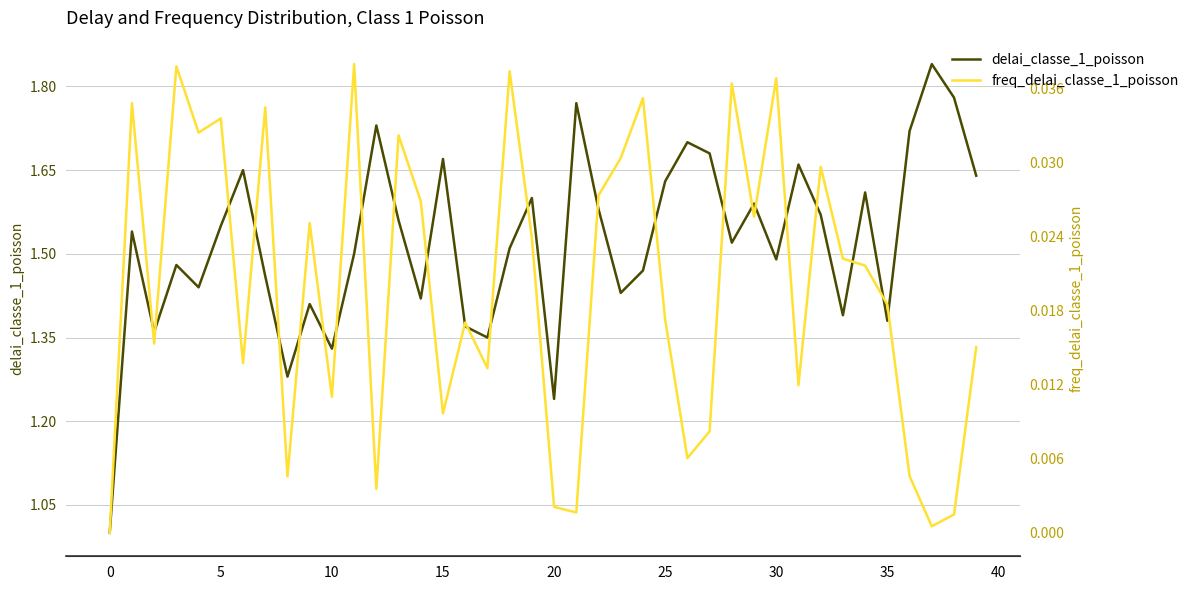

What is the label of the 1st point from the right?

39